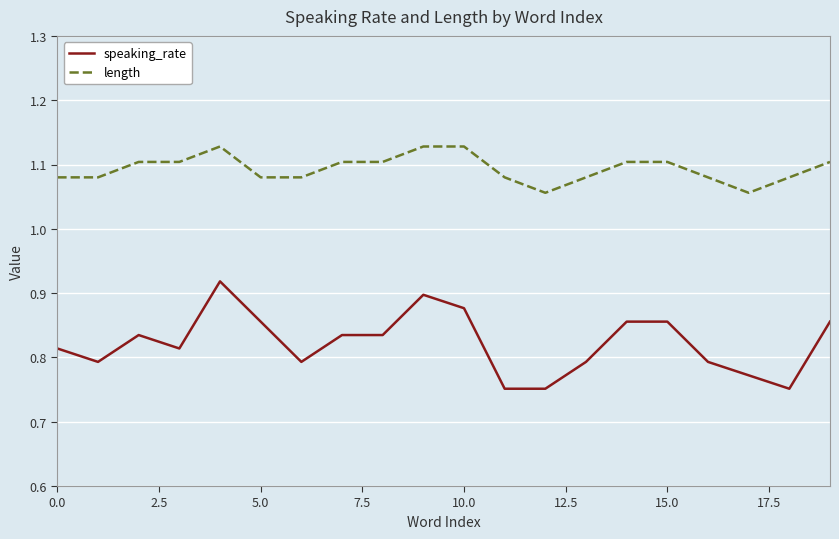

Which series has the widest spread of values?

speaking_rate